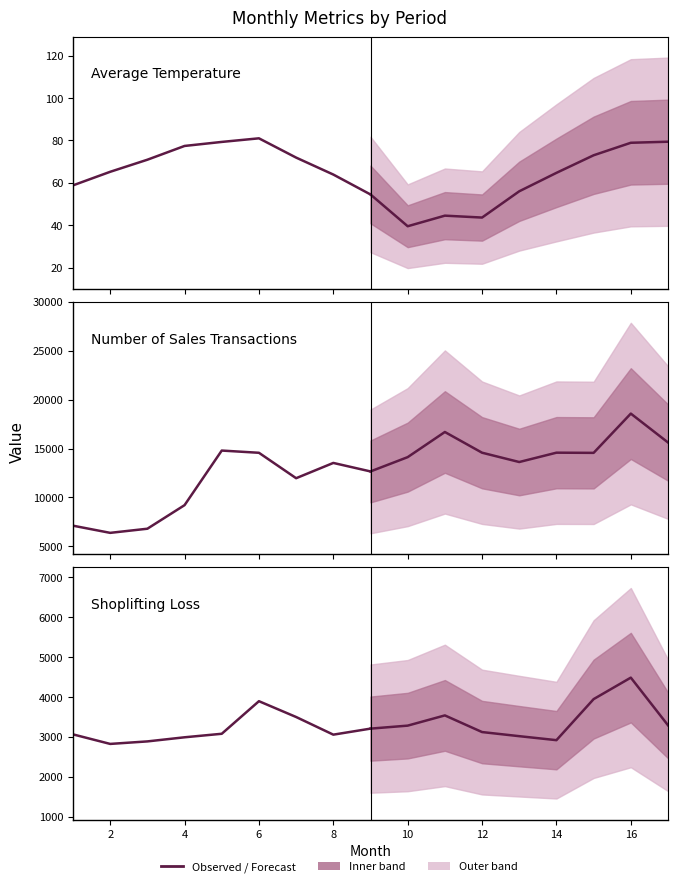

True or false: Shoplifting Loss (forecast) and Average Temperature (forecast) intersect in this chart.

False